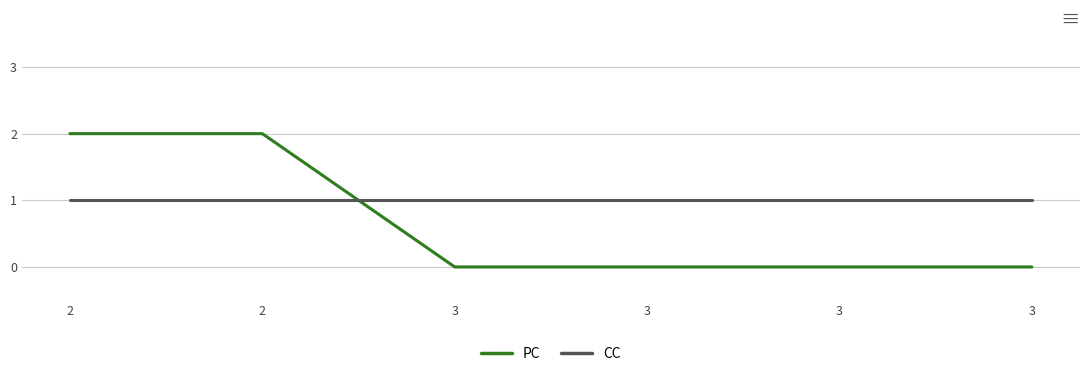

What is the sum of the CC values at 3 and 2?

2